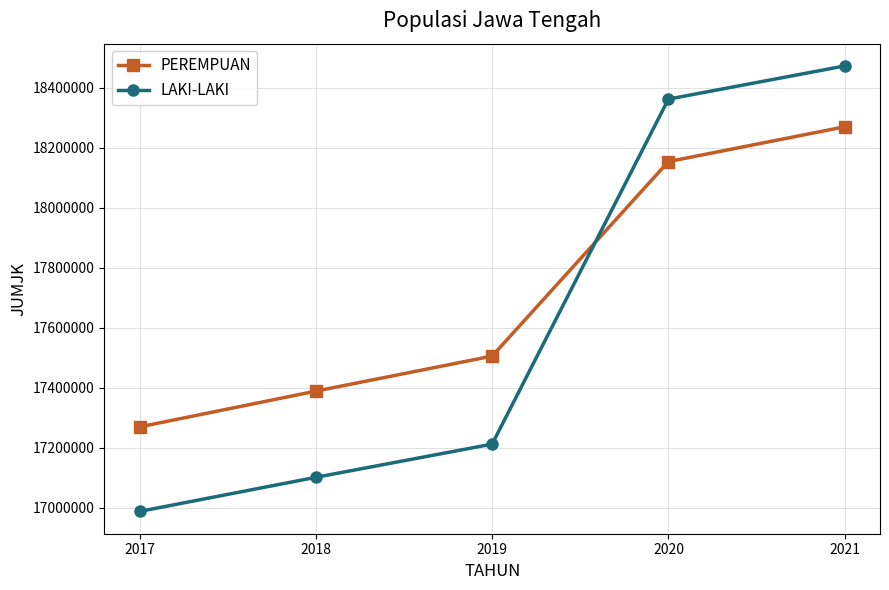

Is the value of PEREMPUAN at 2018 greater than the value of LAKI-LAKI at 2018?

Yes